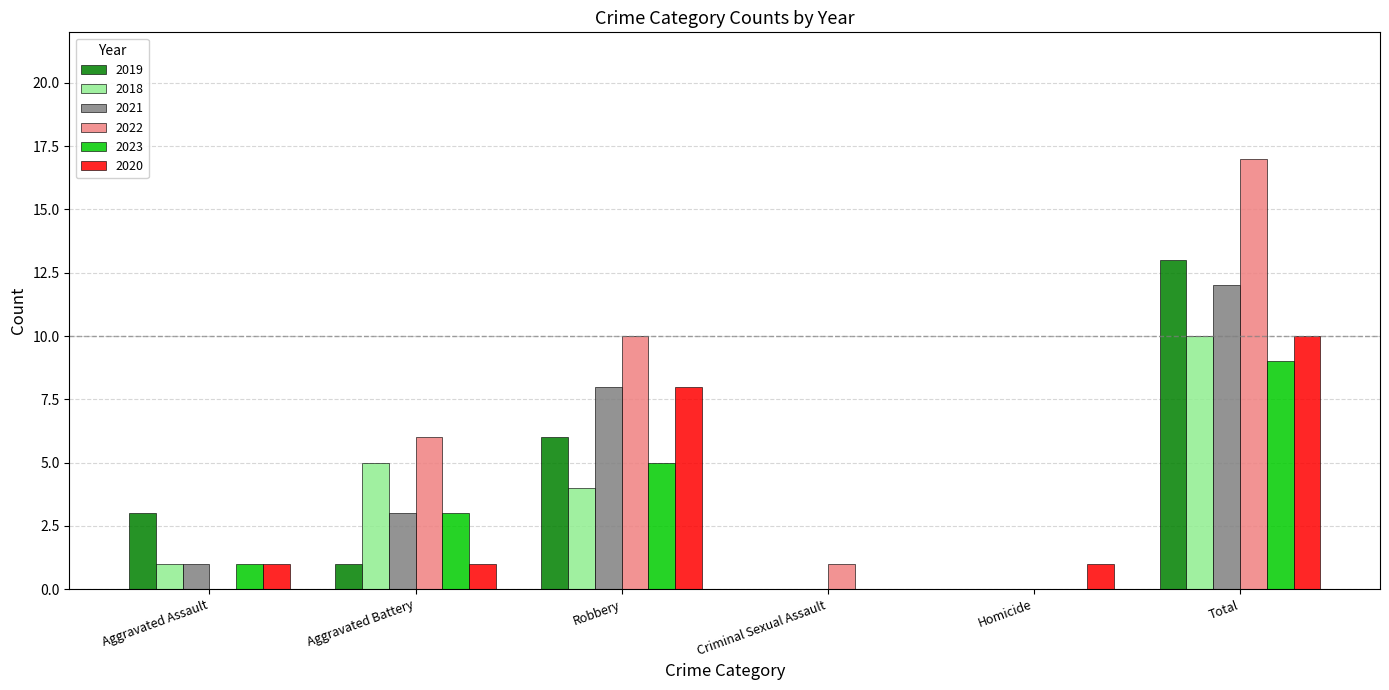

What is the average value of the 2019 series?

4